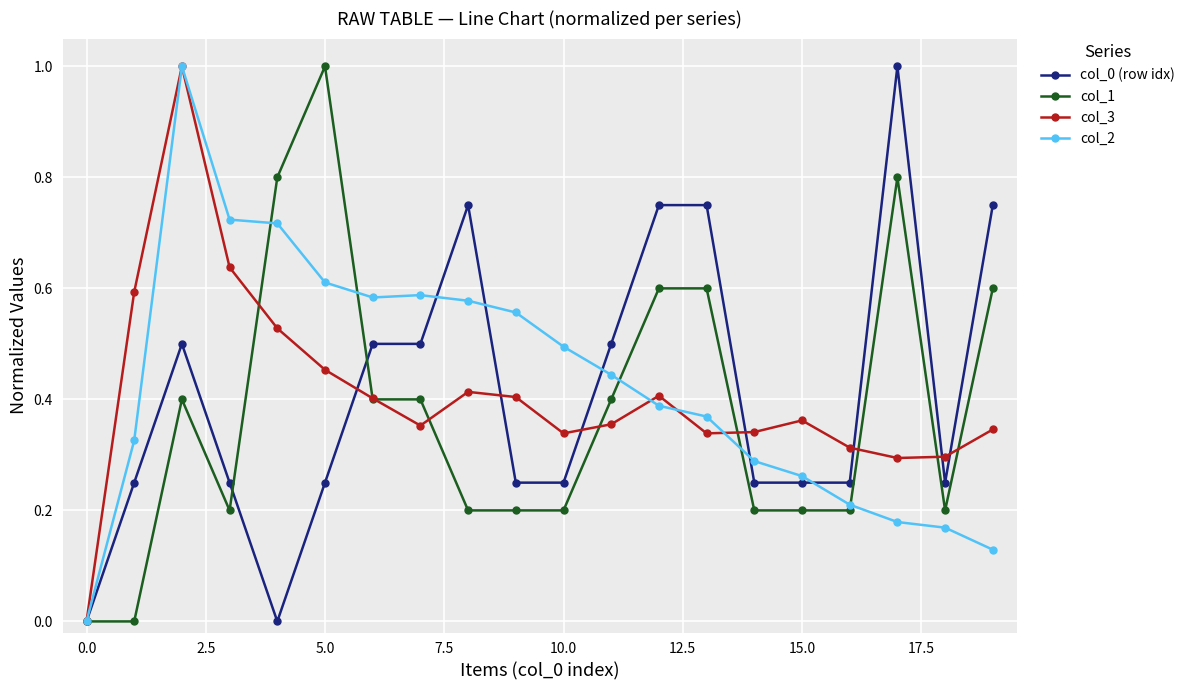

What is the maximum value for col_2?

1.0